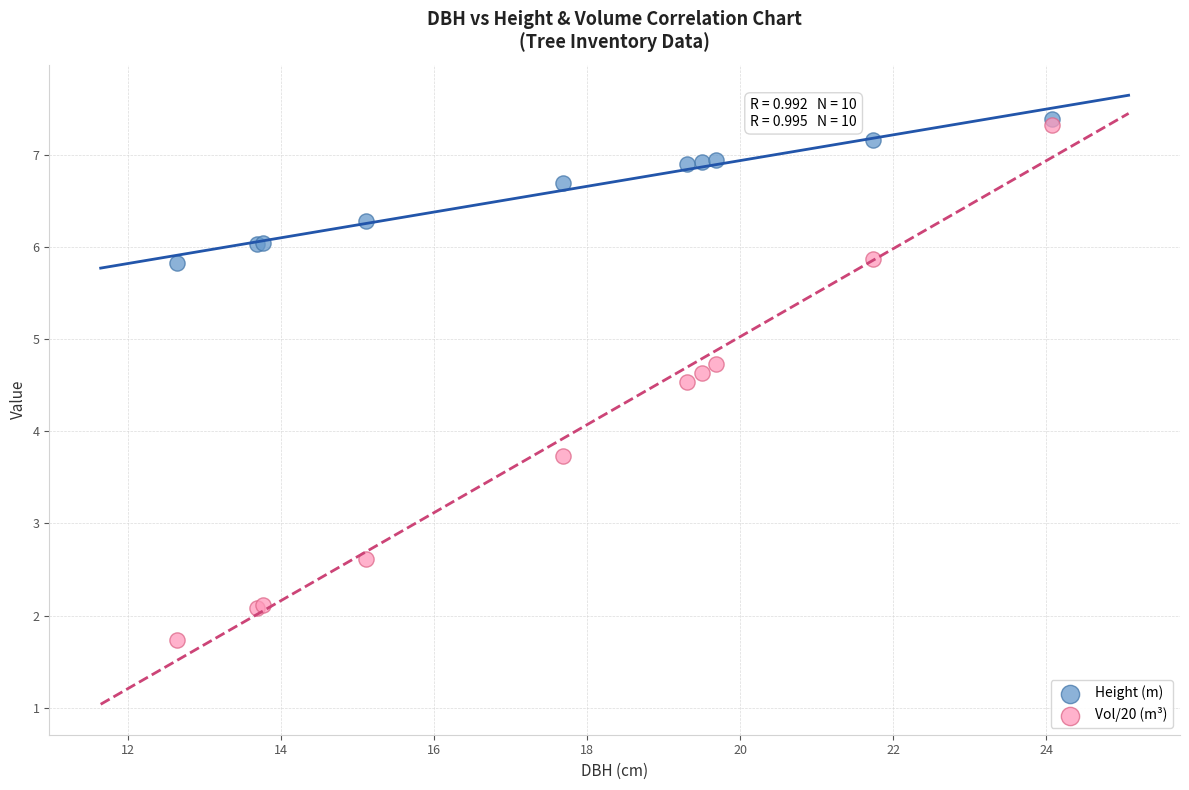

Which series contains the lowest Y value?

Vol/20 (m³)